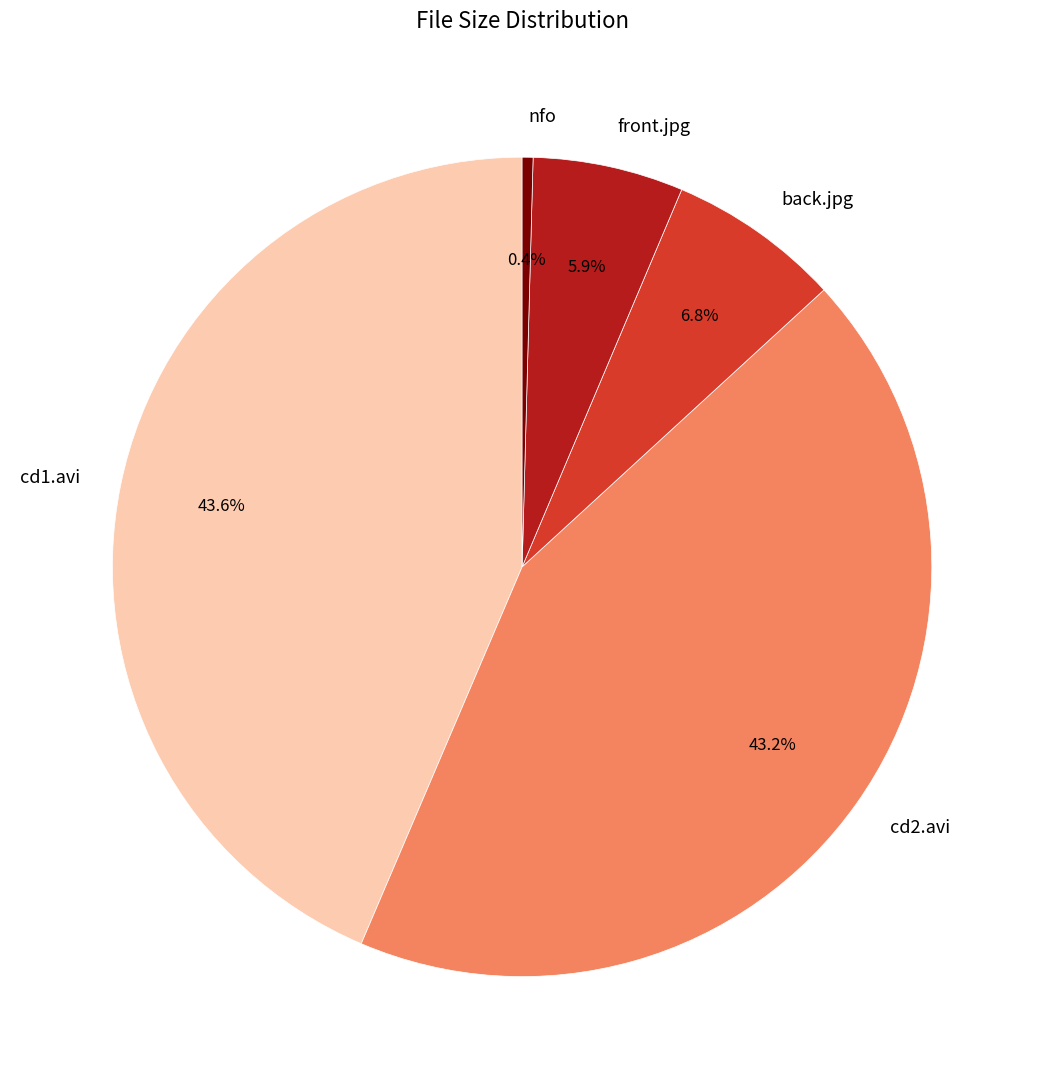

What portion of the pie excludes cd1.avi?

56.4%